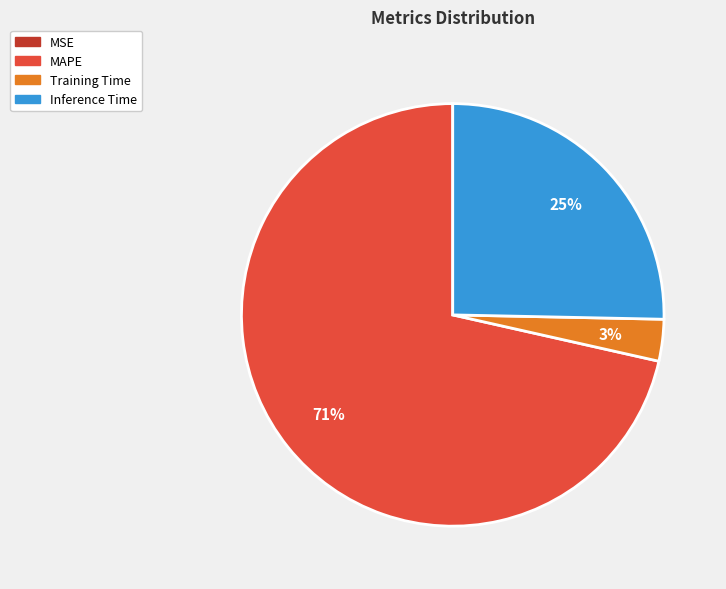

To the nearest percent, what is the average slice percentage?

25%